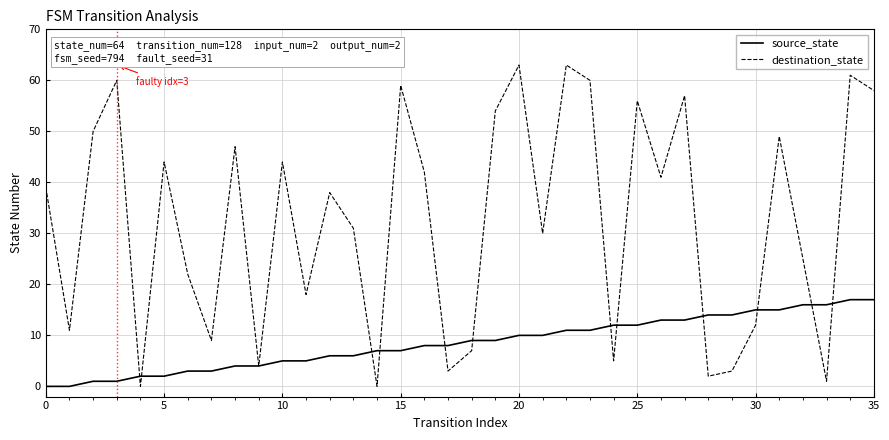

What is the greatest value displayed?

63